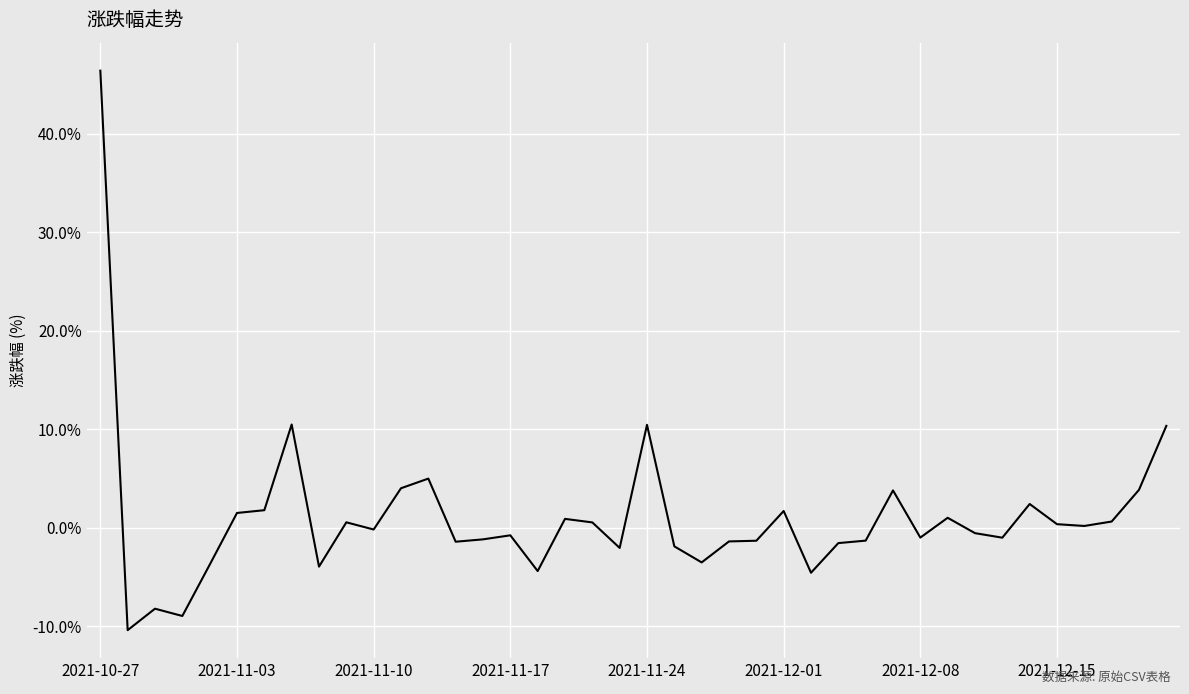

What is the maximum value shown in the chart?

46.4